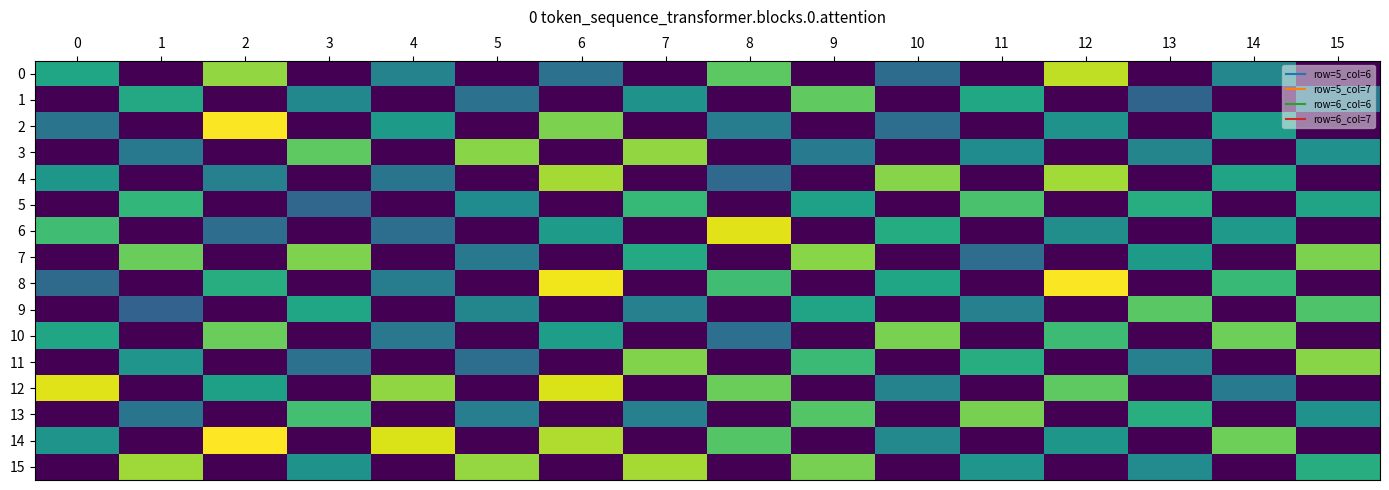

Rank the series by their maximum value, from highest to lowest.

14, 2, 8, 6, 12, 0, 15, 4, 3, 11, 7, 10, 13, 1, 9, 5